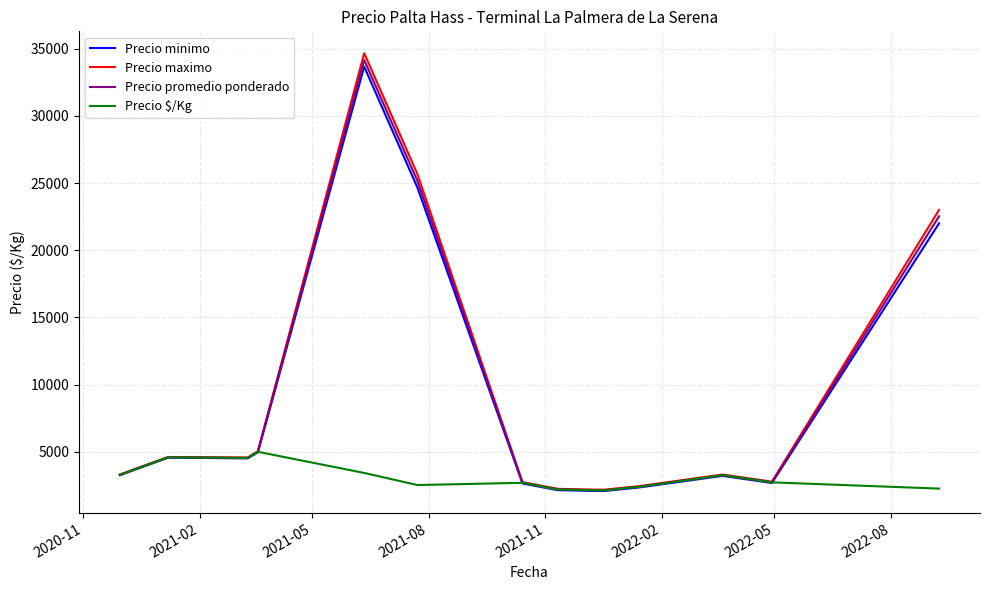

Which series has the largest range (max minus min)?

Precio maximo